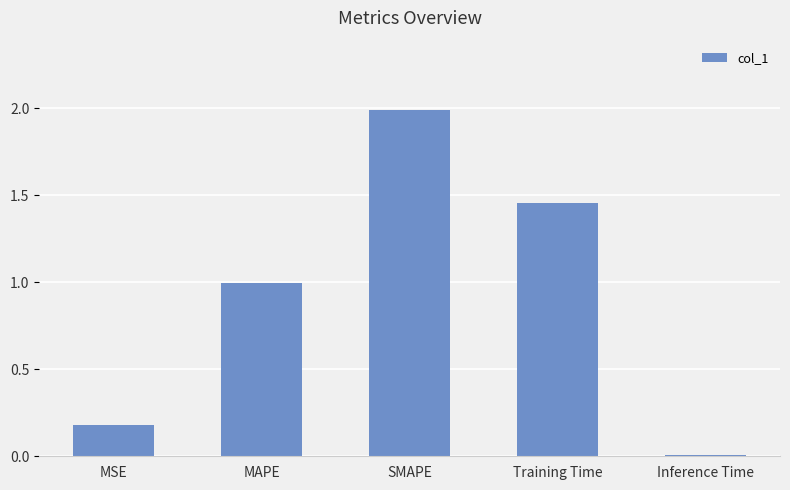

What is the change in value from MAPE to SMAPE?

+1.0